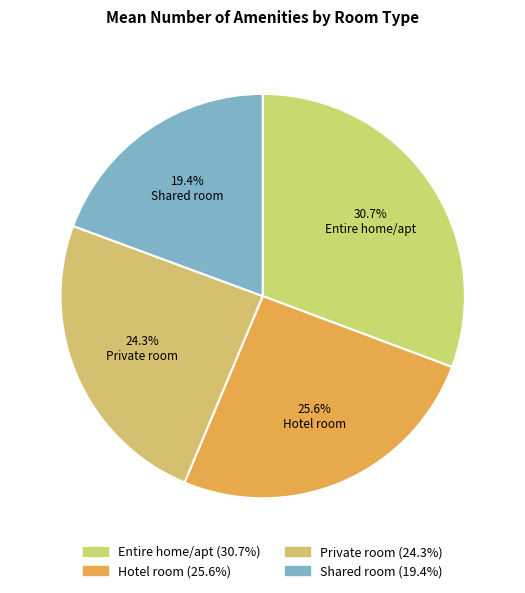

How many slices are in this pie chart?

4